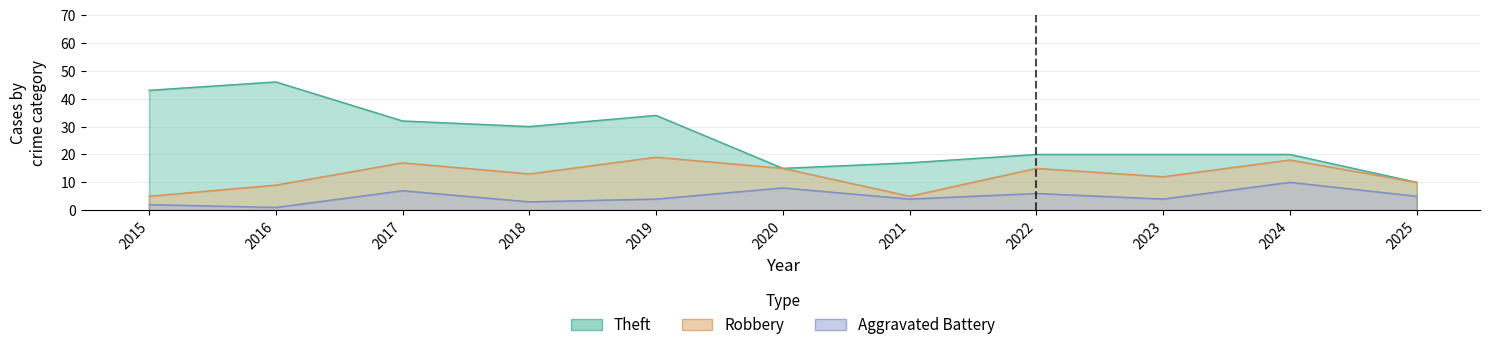

List the series in order of their overall mean, lowest first.

Aggravated Battery, Robbery, Theft